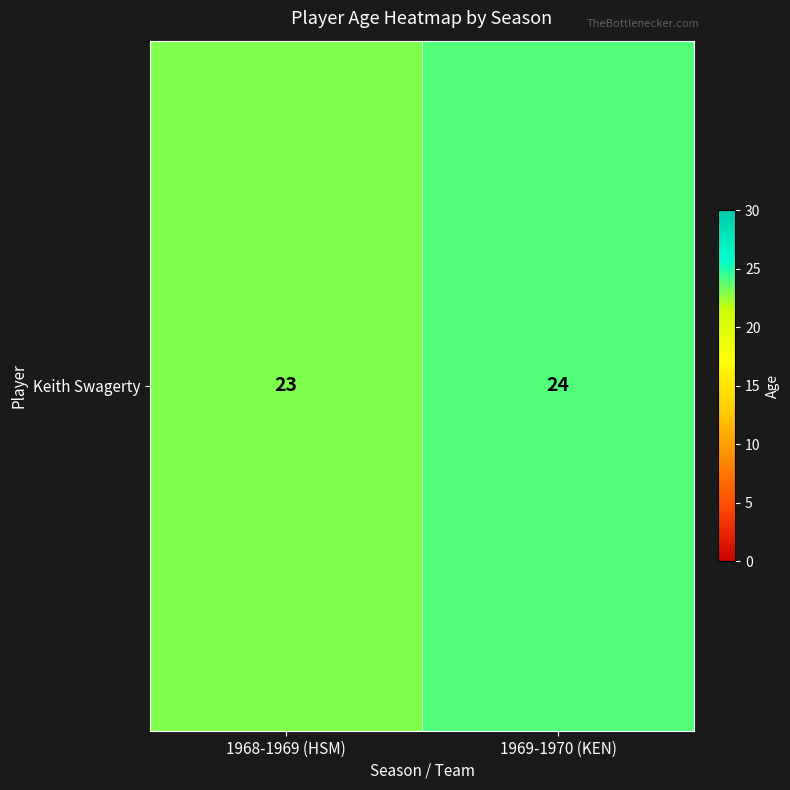

How many values are below 24?

1